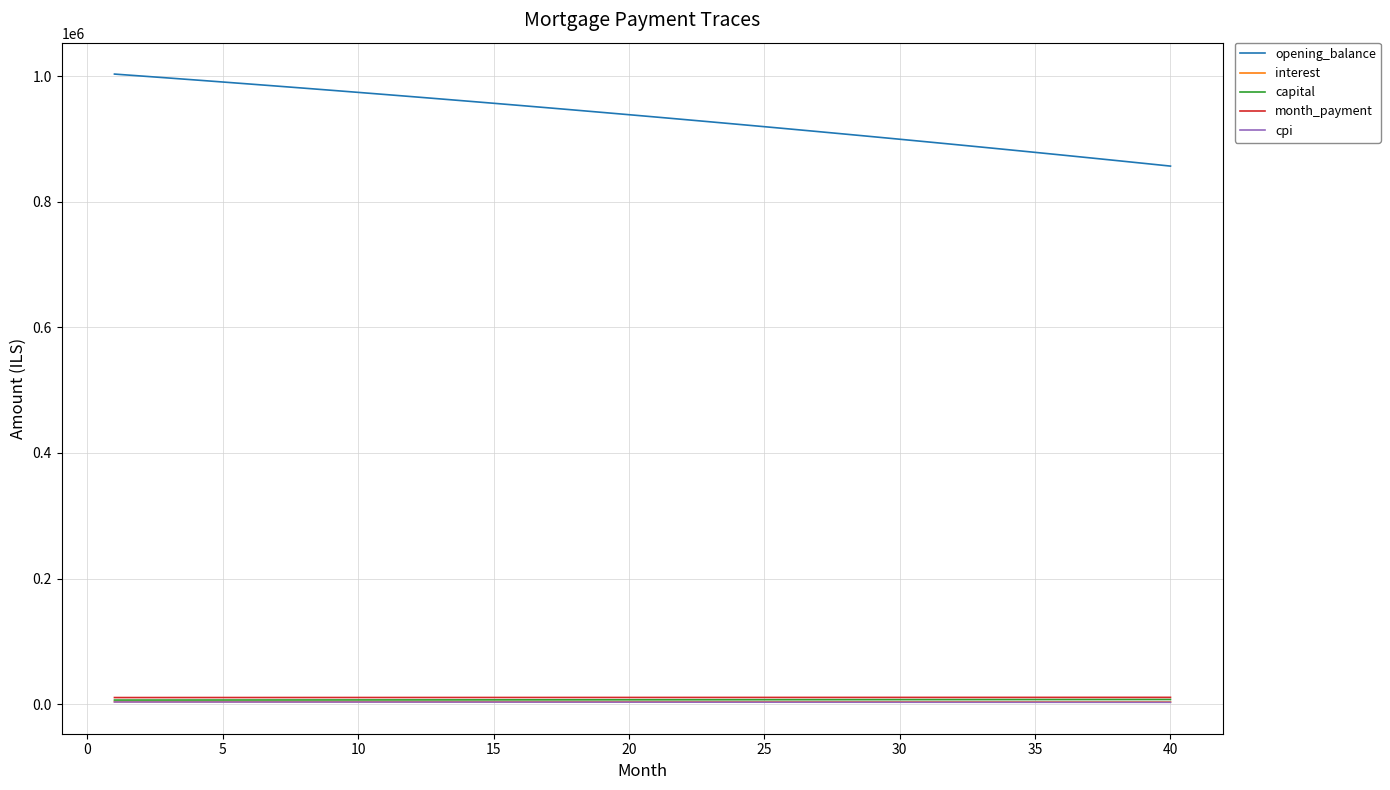

True or false: month_payment and opening_balance intersect in this chart.

False